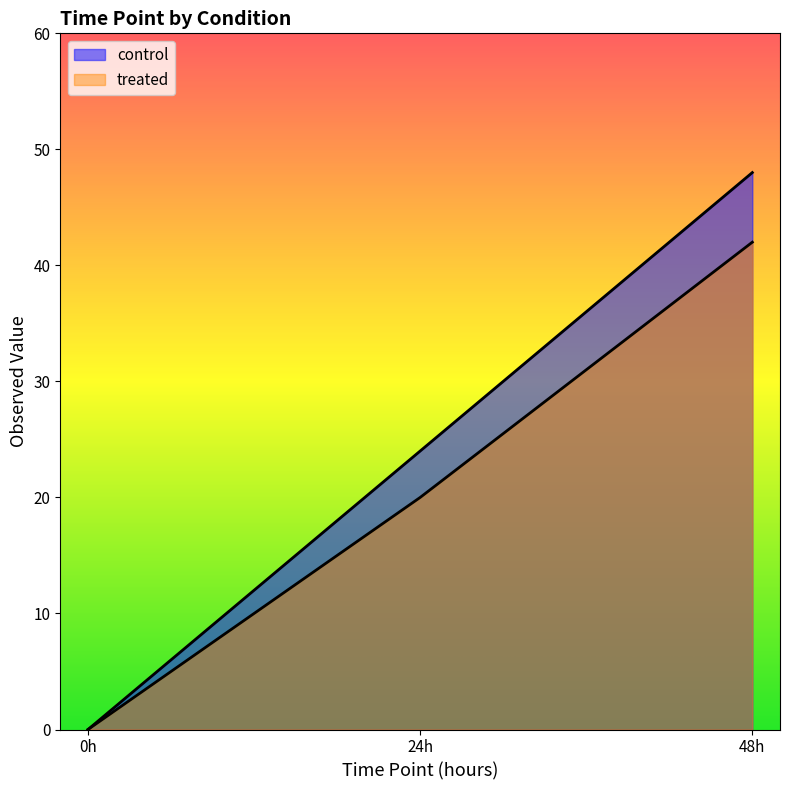

How many lines are shown in the chart?

2